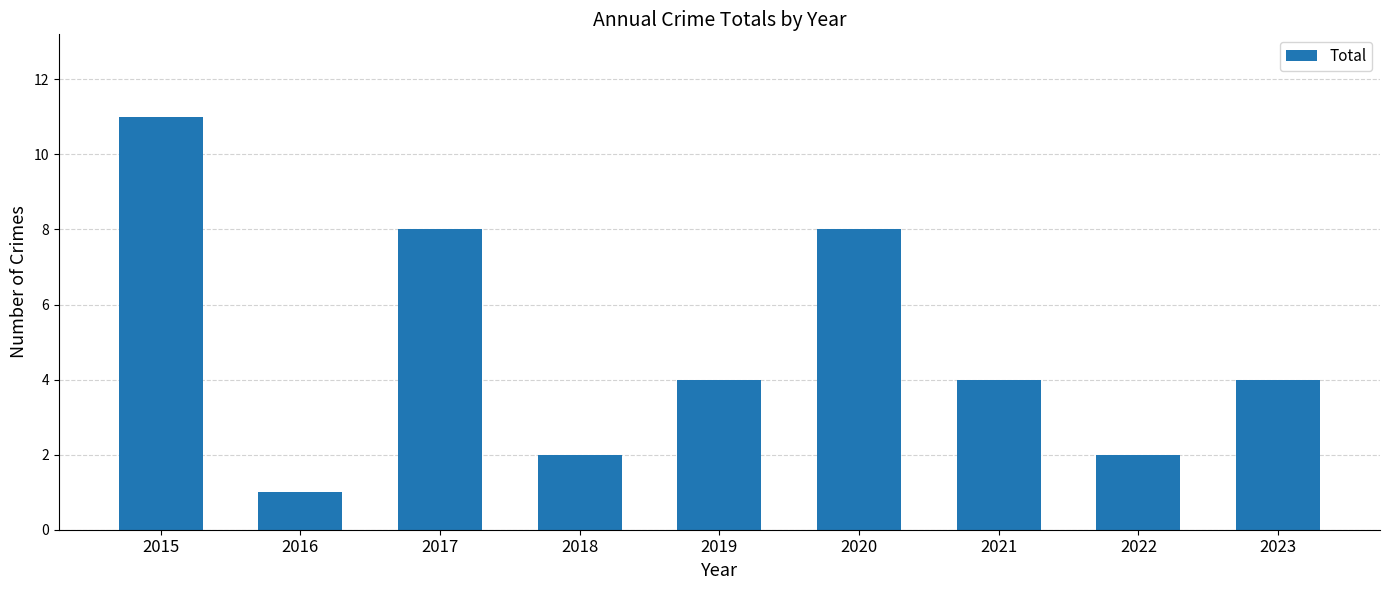

How many categories are shown in the chart?

9